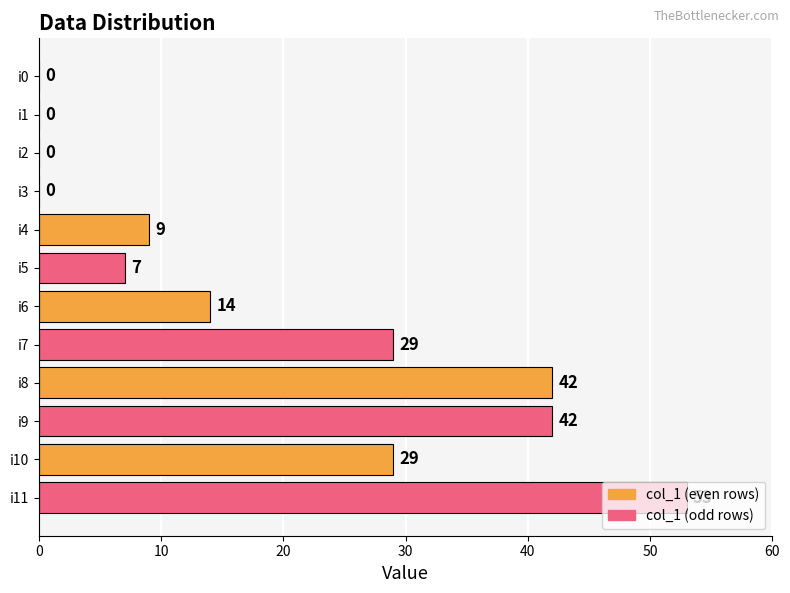

How many categories are shown in the chart?

12